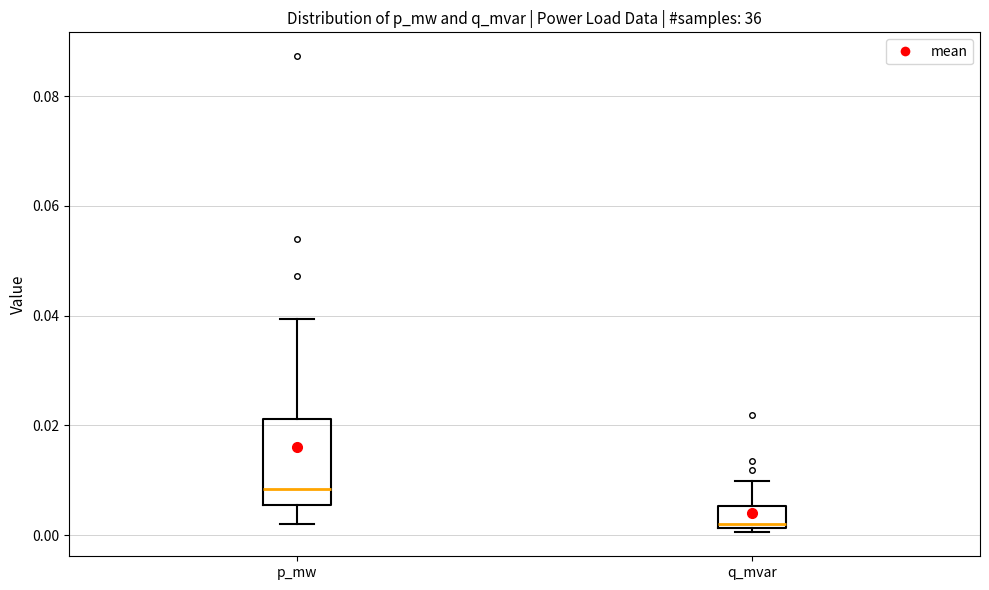

Comparing the boxes themselves (not the whiskers), which one is the tallest?

p_mw